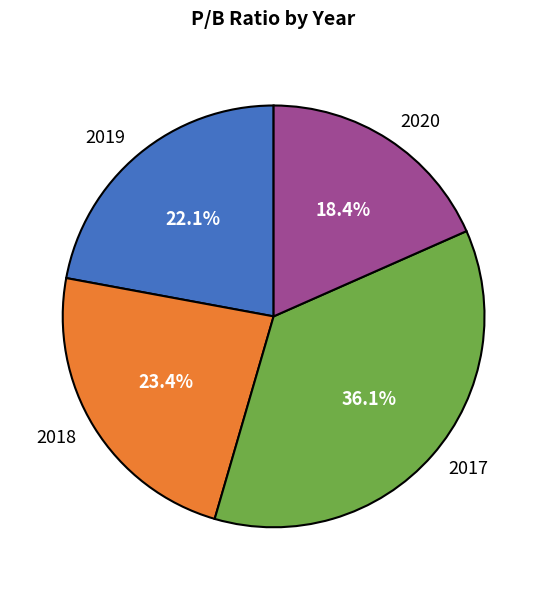

What is the ratio of the value at 2018 to the value at 2019?

1.1